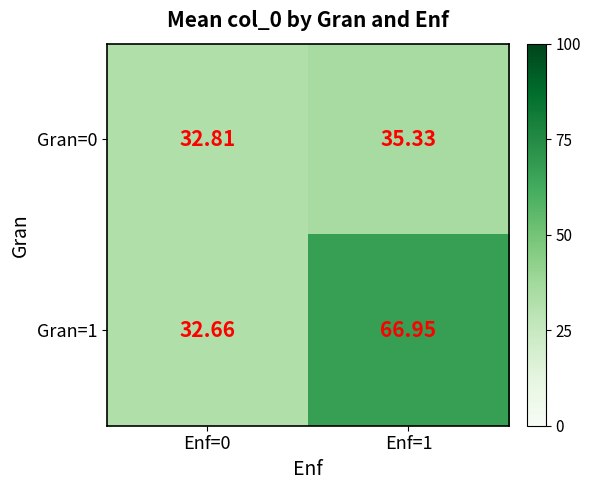

How many data points does each series have?

2